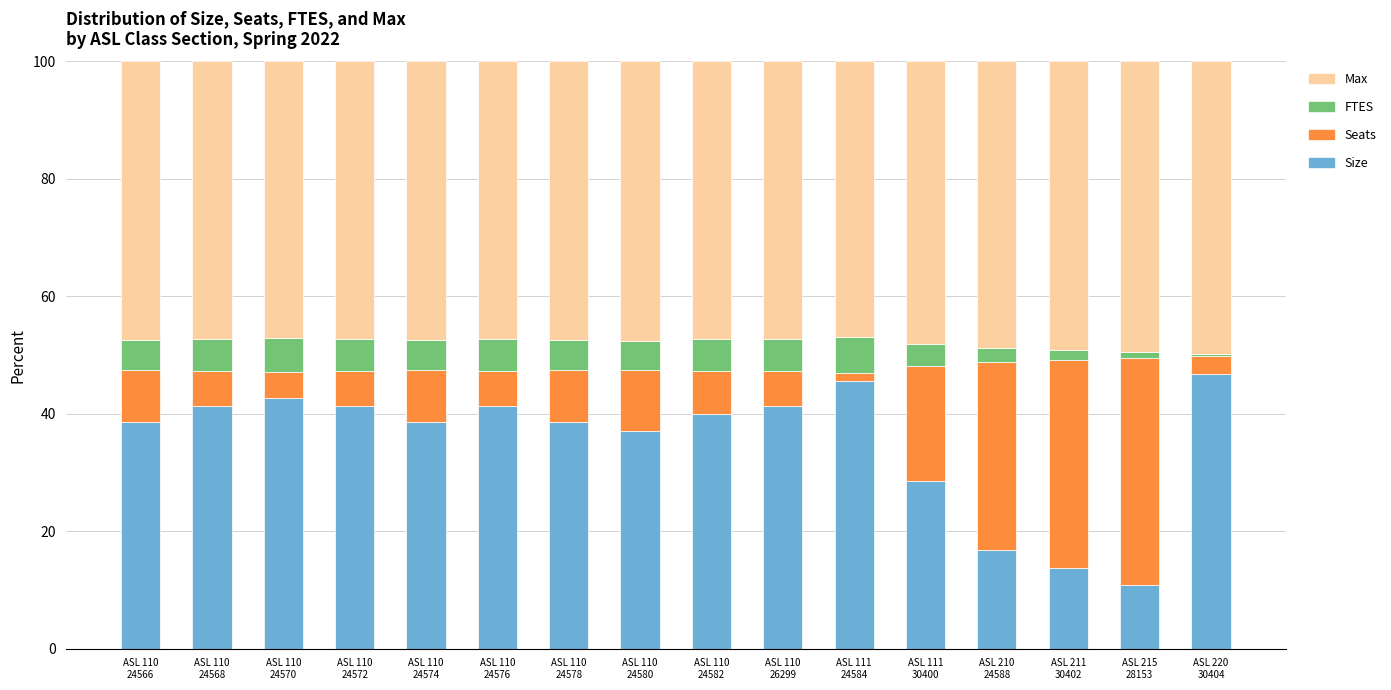

What are all the series names shown in the legend?

Max, FTES, Seats, Size